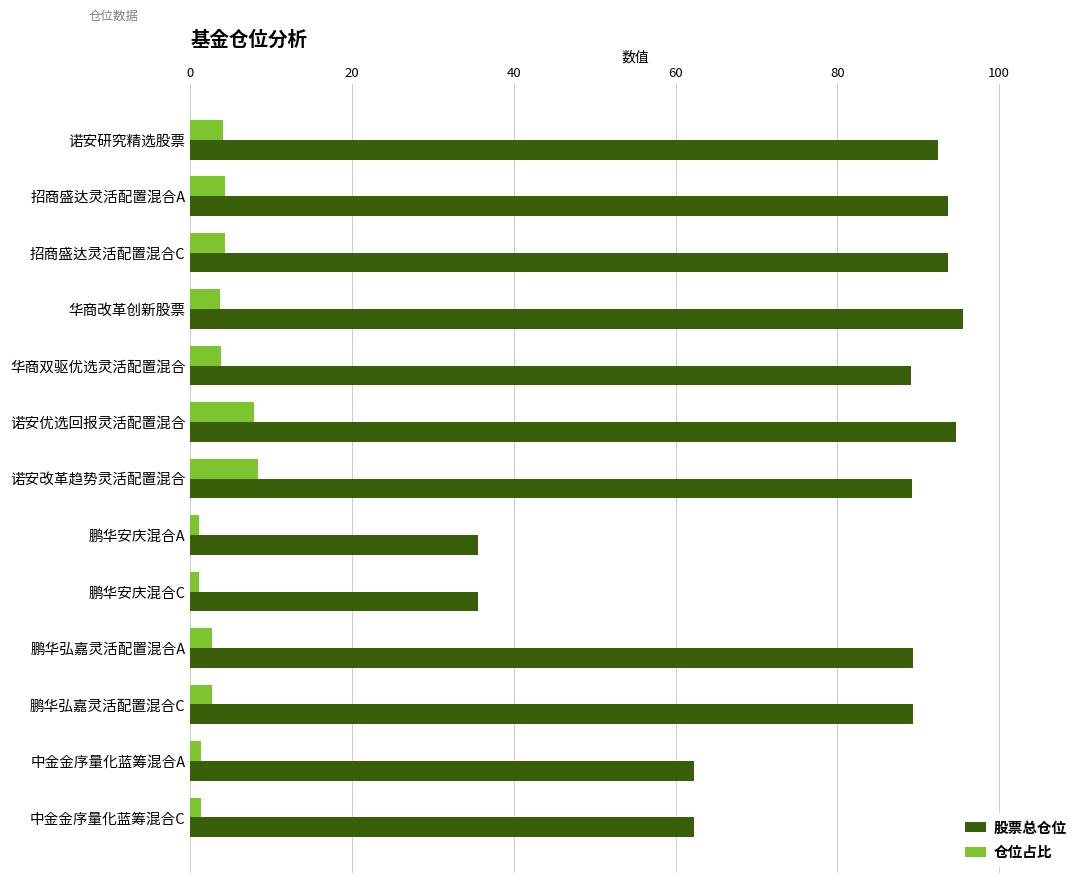

What value does the 仓位占比 series have at 华商双驱优选灵活配置混合?

3.8